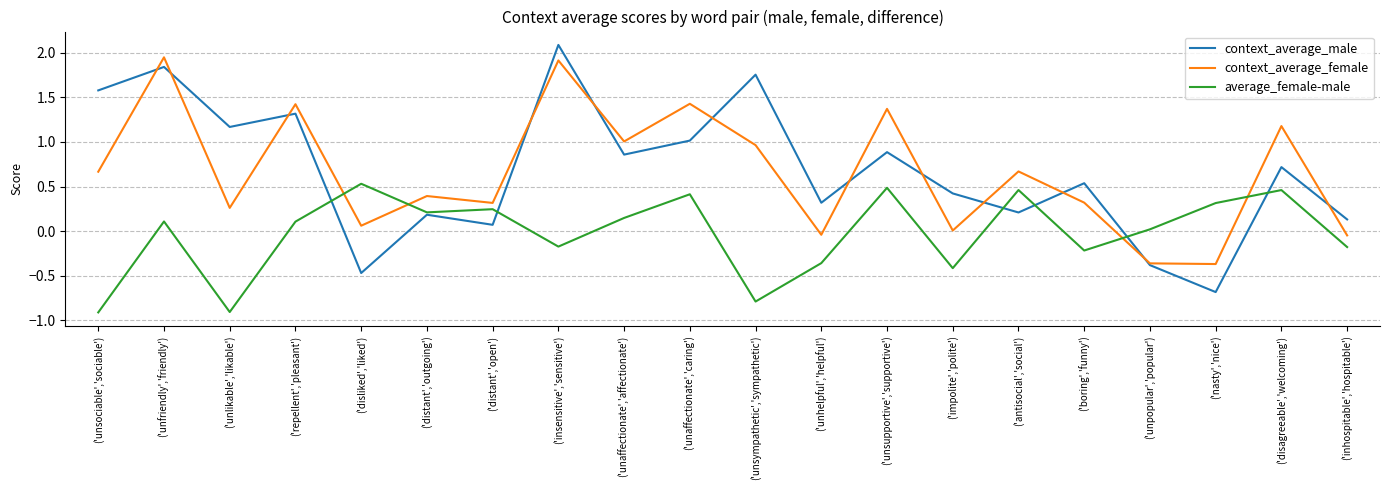

In average_female-male, how many points are lower than both neighbors (excluding endpoints)?

6